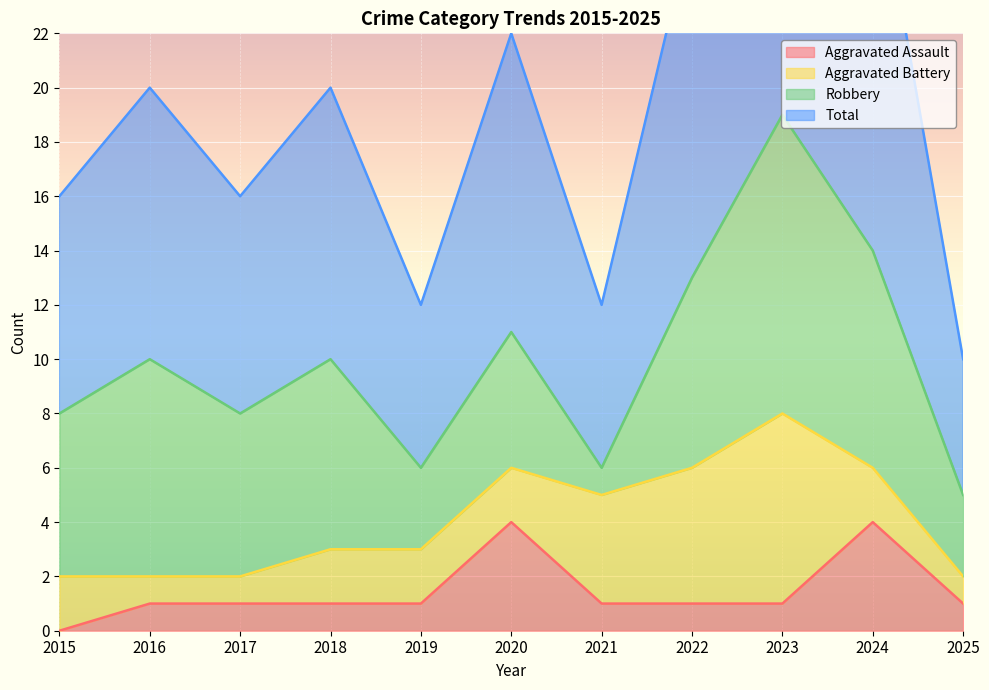

At which category does Aggravated Assault reach its first local peak?

2020